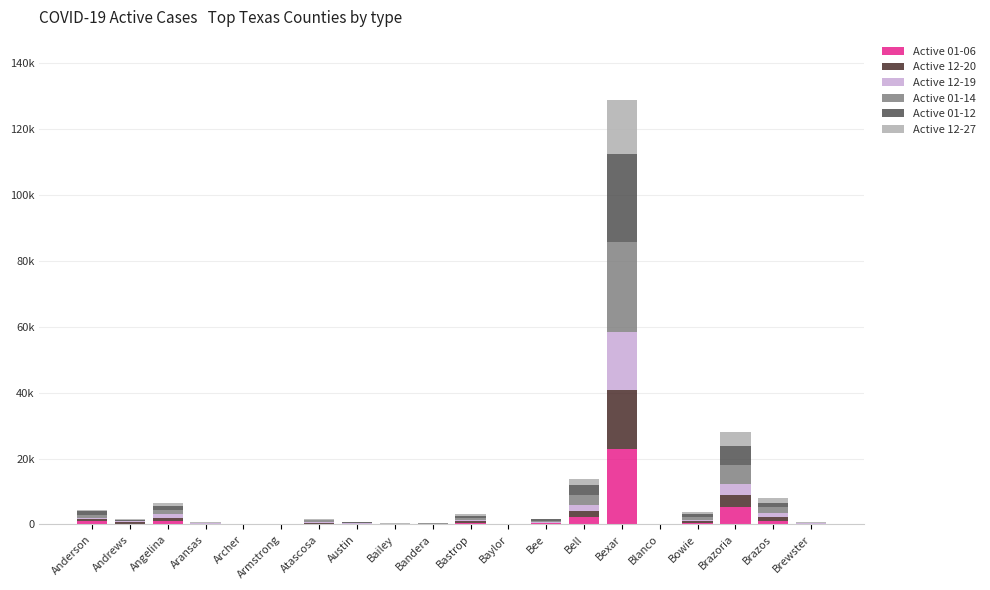

What position from the right is Aransas?

17